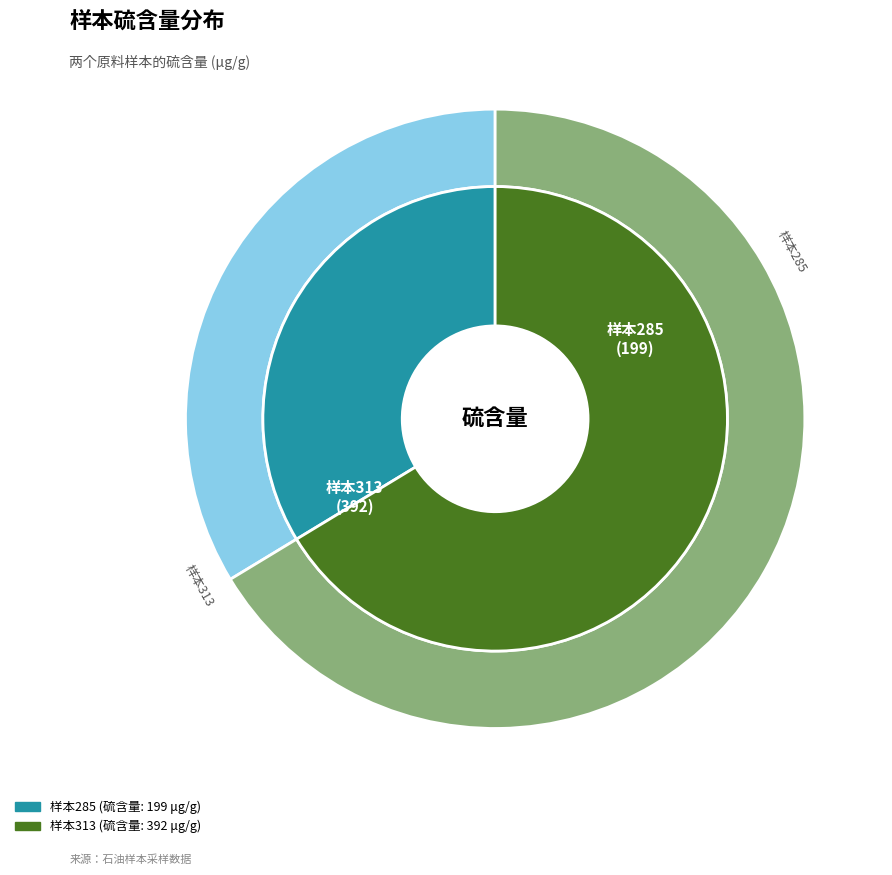

Is it true that 285 is 45% of the pie?

False